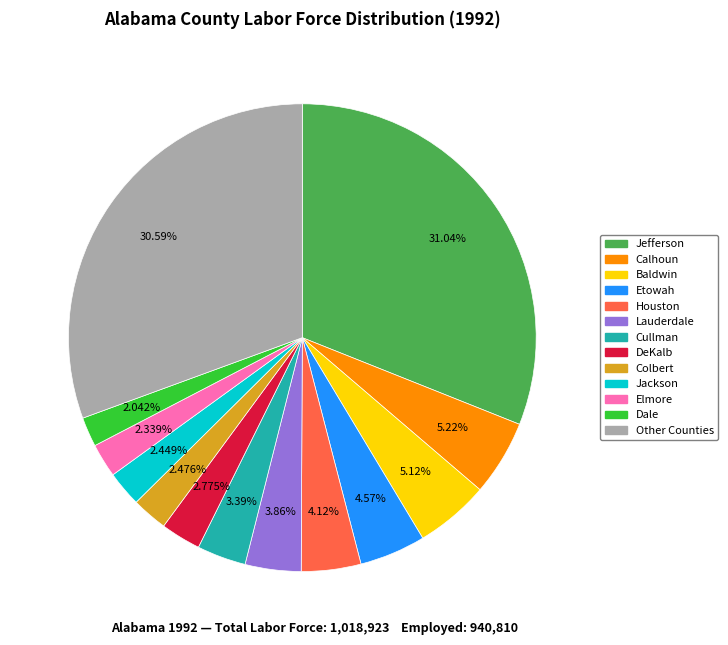

Does any single category account for the majority?

No